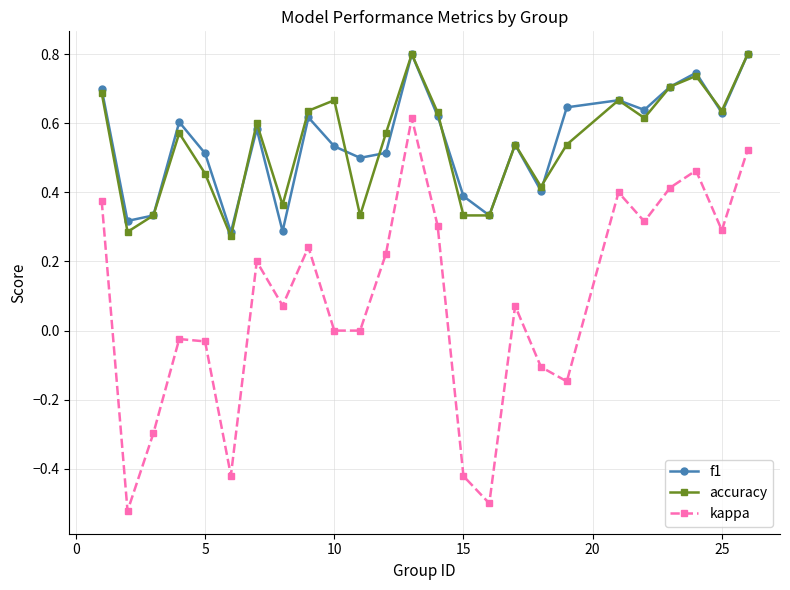

In kappa, how many points are higher than both neighbors (excluding endpoints)?

7